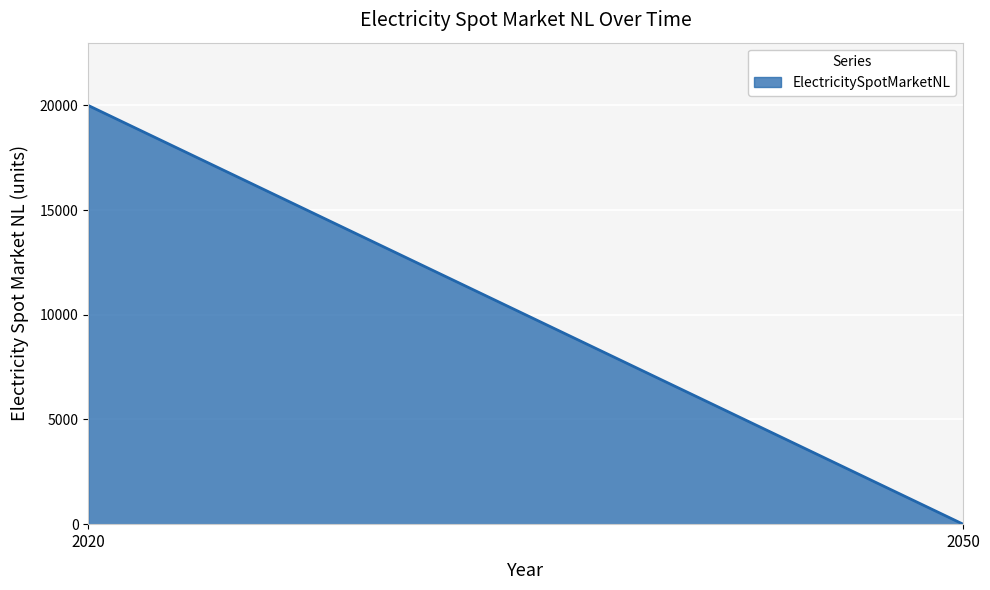

What is the difference between the values at 2020 and 2050?

20000